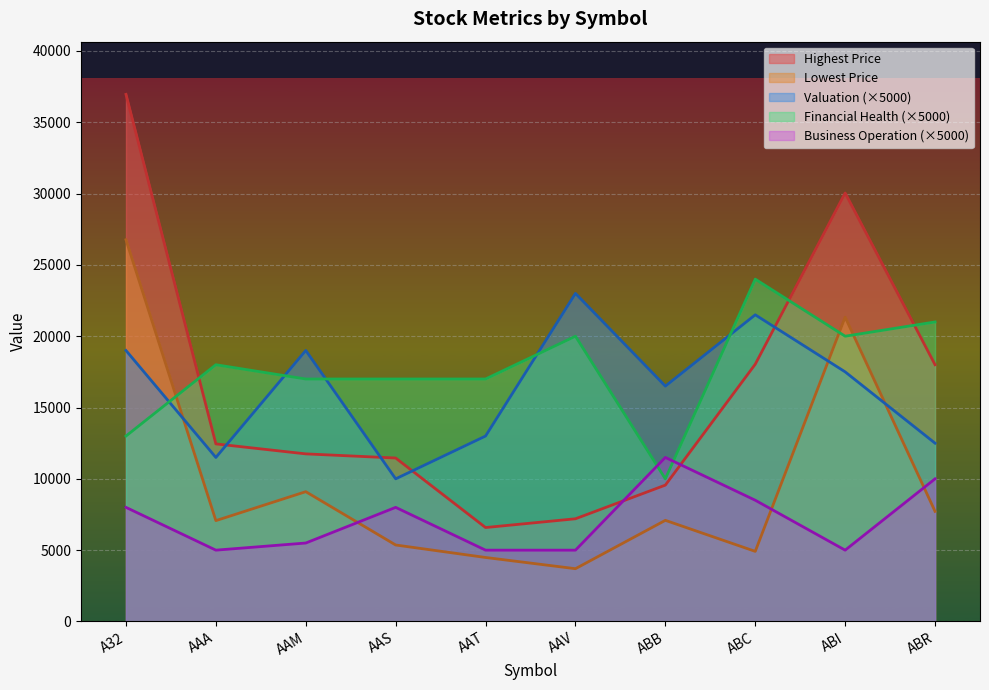

List the labels in order of Financial Health value, smallest first.

ABB, A32, AAM, AAS, AAT, AAA, AAV, ABI, ABR, ABC